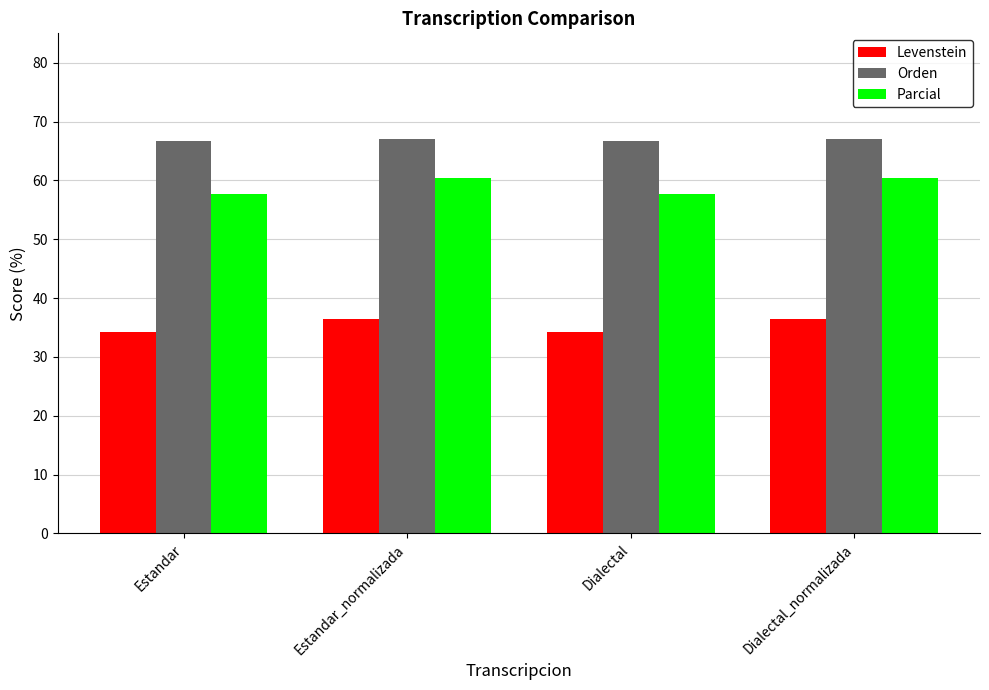

Is it true that Parcial equals 60.5 at Dialectal_normalizada?

True